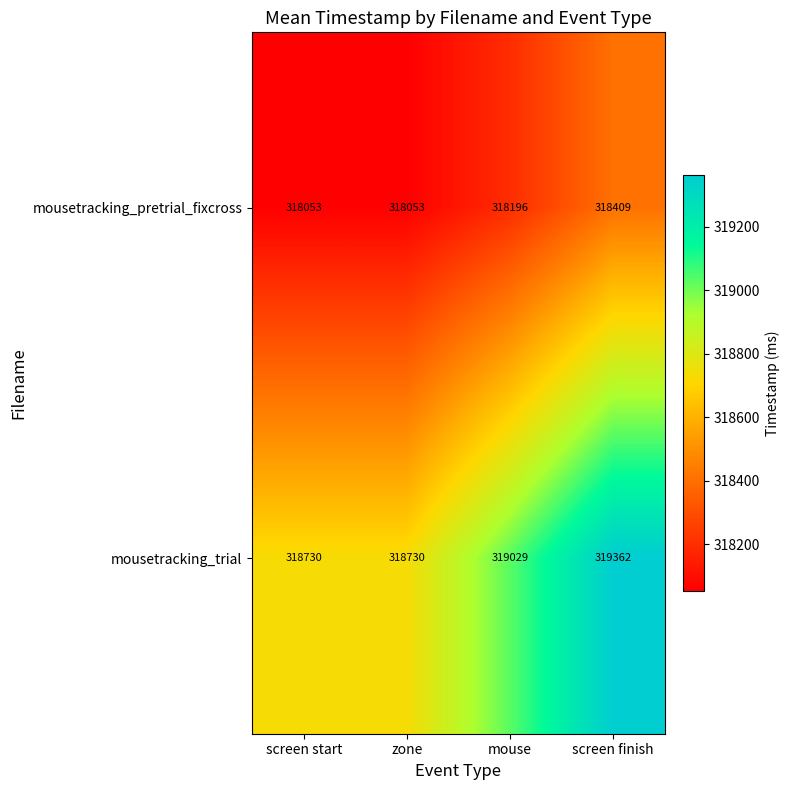

What is the sum of the mousetracking_trial values at mouse and zone?

637759